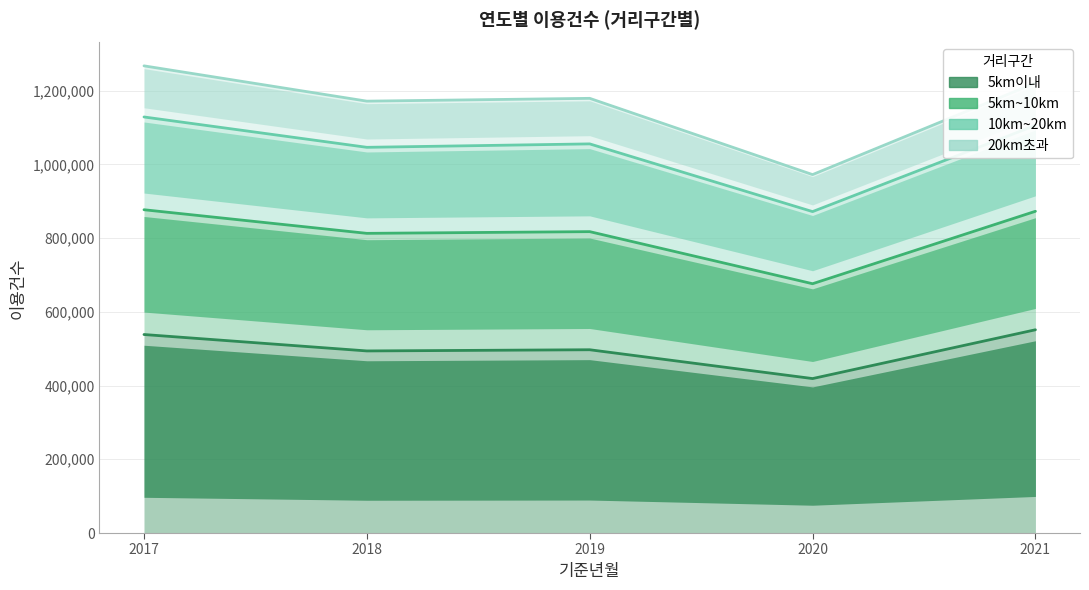

The value of 5km이내 at 2021 is 947463. True or false?

False